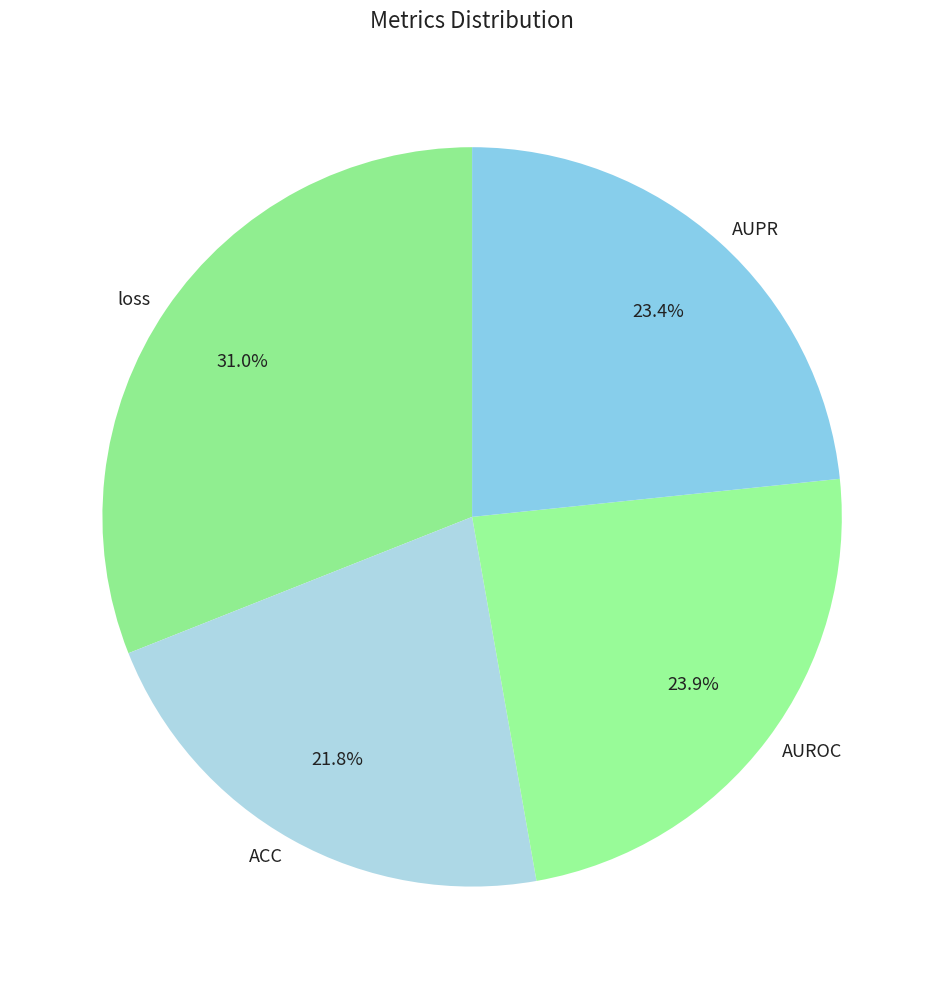

True or false: AUROC accounts for 24% of the total.

True